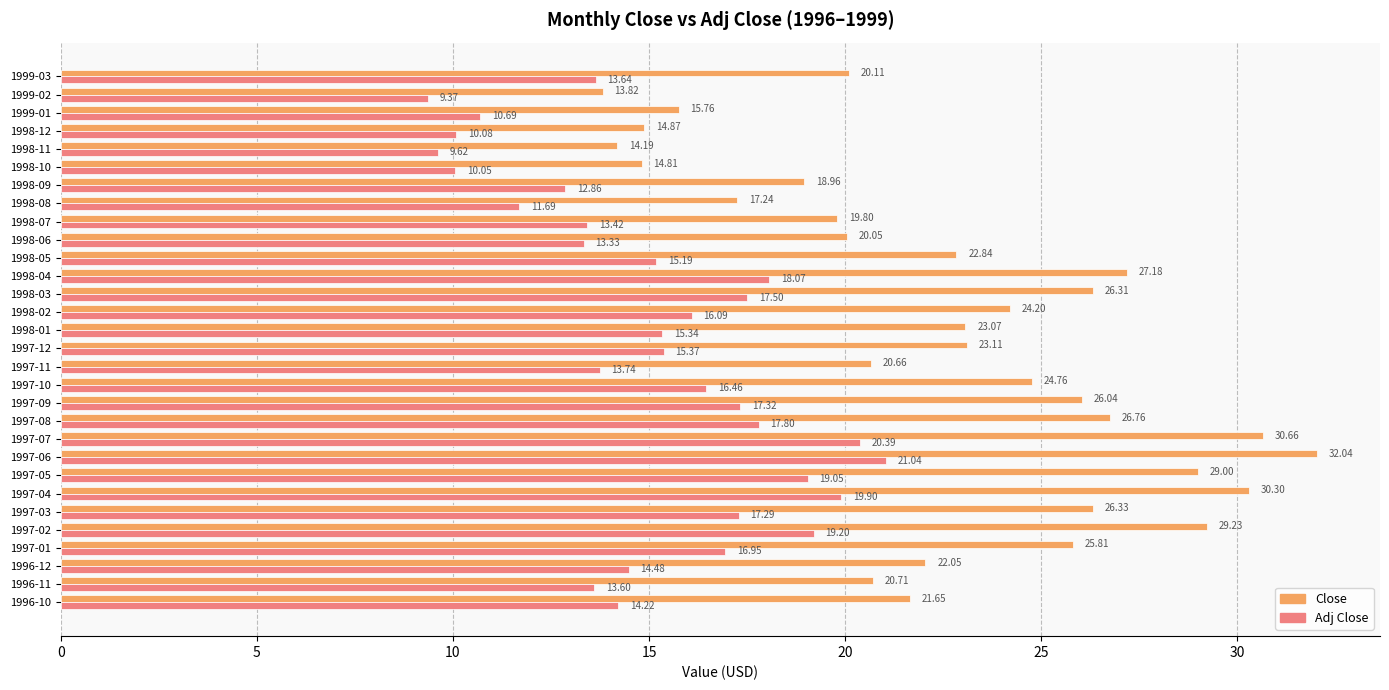

What is the difference between the Adj Close values at 1999-02 and 1998-08?

2.3